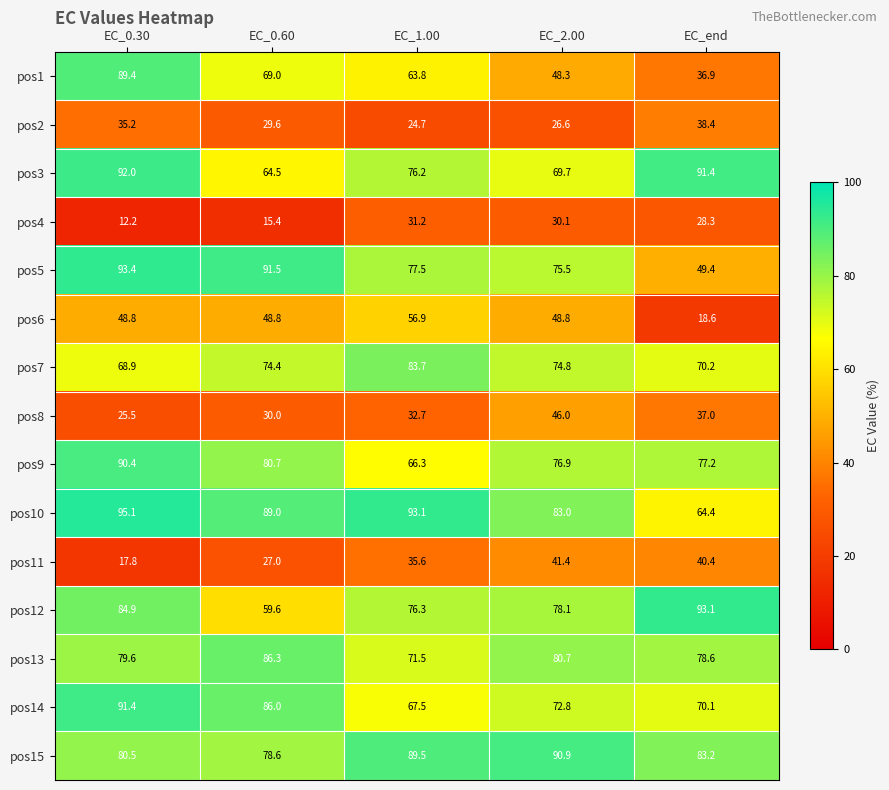

Which series has the largest total across all categories?

pos10